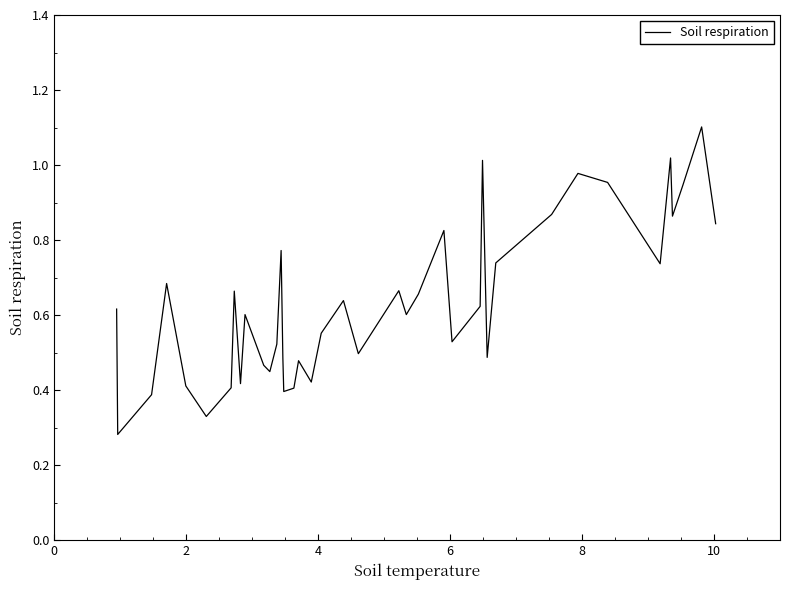

What is the greatest value displayed?

1.1